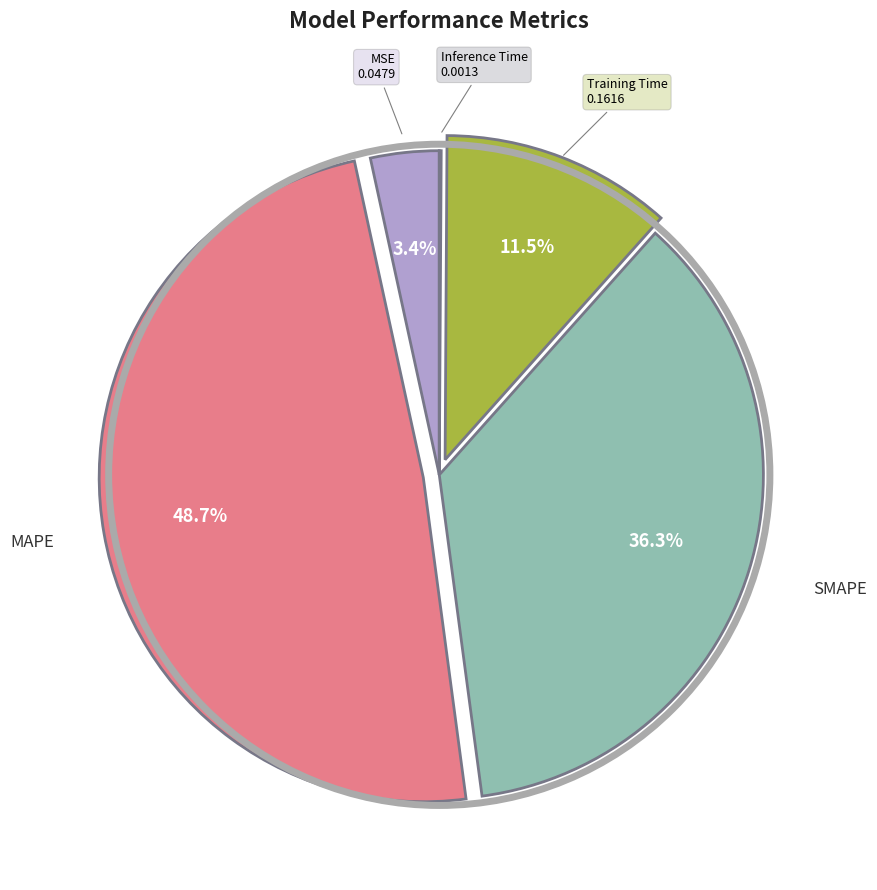

Does any single category account for the majority?

No